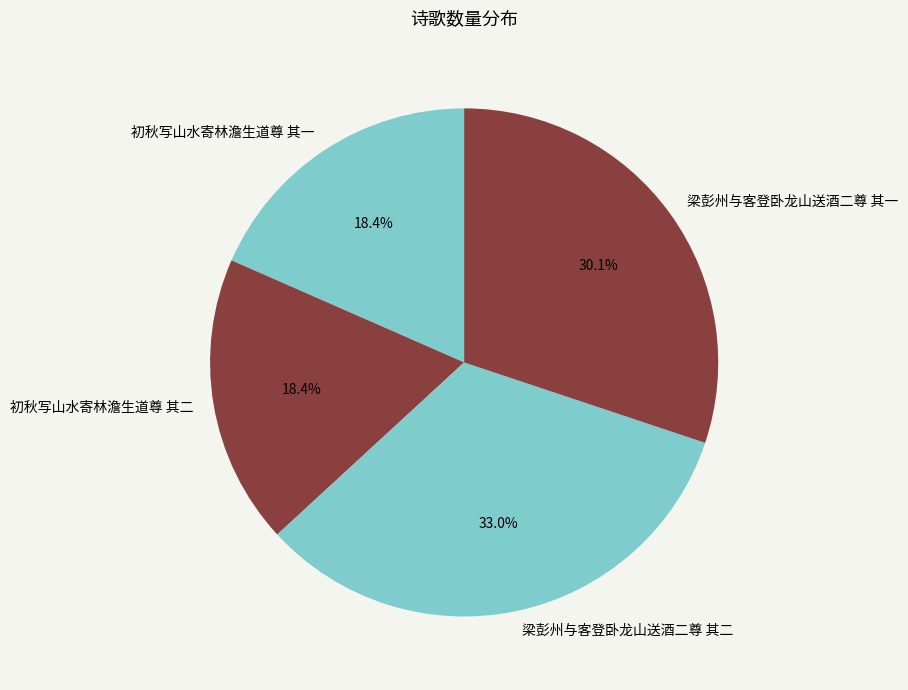

Between 梁彭州与客登卧龙山送酒二尊 其二 and 梁彭州与客登卧龙山送酒二尊 其一, which is larger?

梁彭州与客登卧龙山送酒二尊 其二